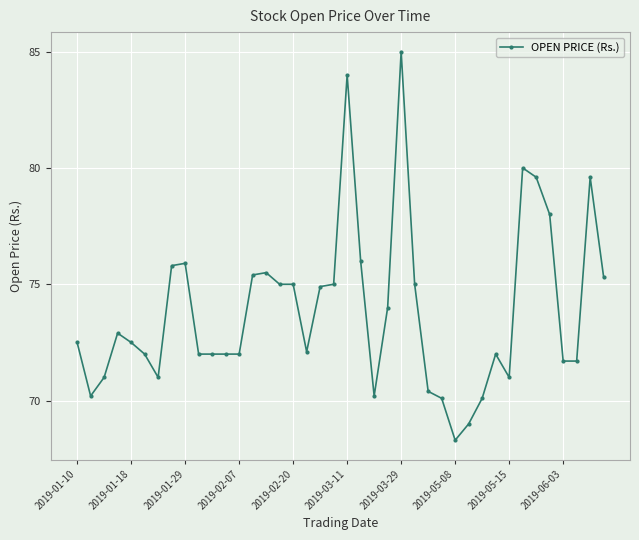

What is the average value?

73.9